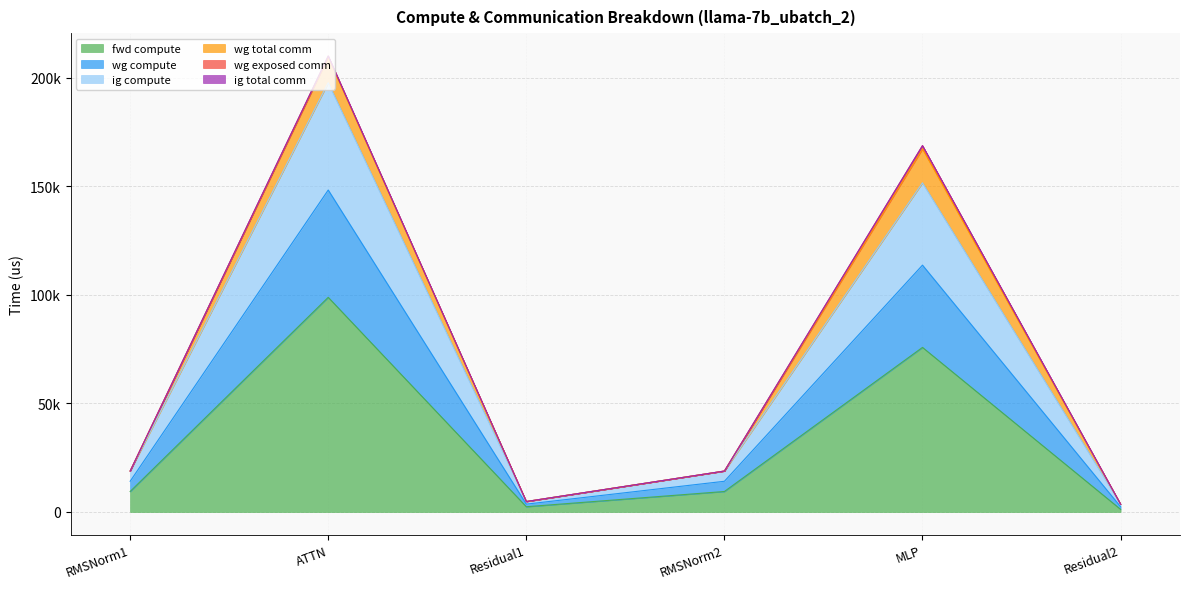

How many interior local peaks does the ig compute series have?

2